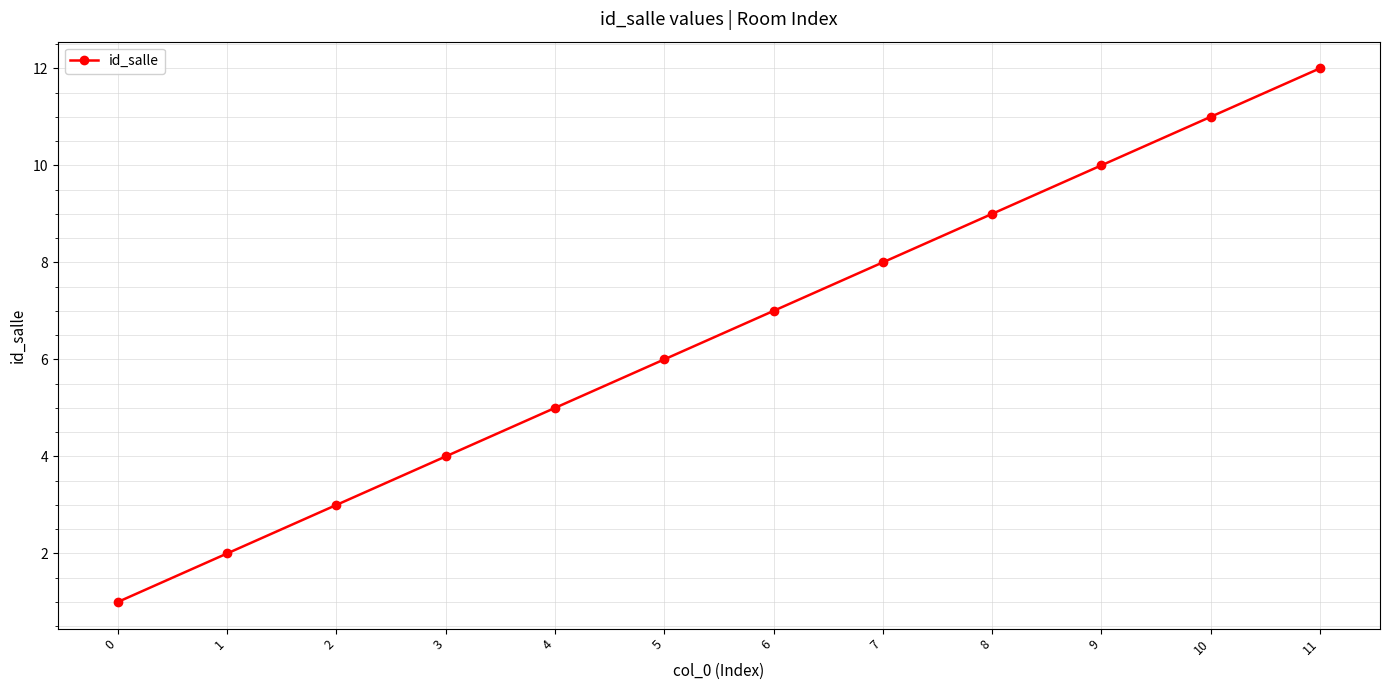

Reading right to left, list all the values displayed in this chart.

11=12	10=11	9=10	8=9	7=8	6=7	5=6	4=5	3=4	2=3	1=2	0=1